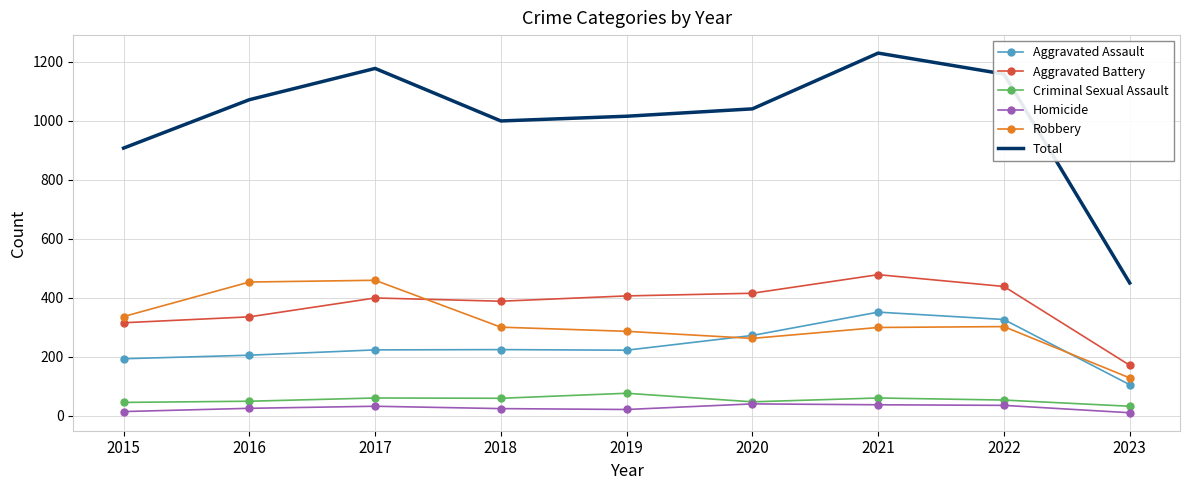

Which series has the largest range (max minus min)?

Total